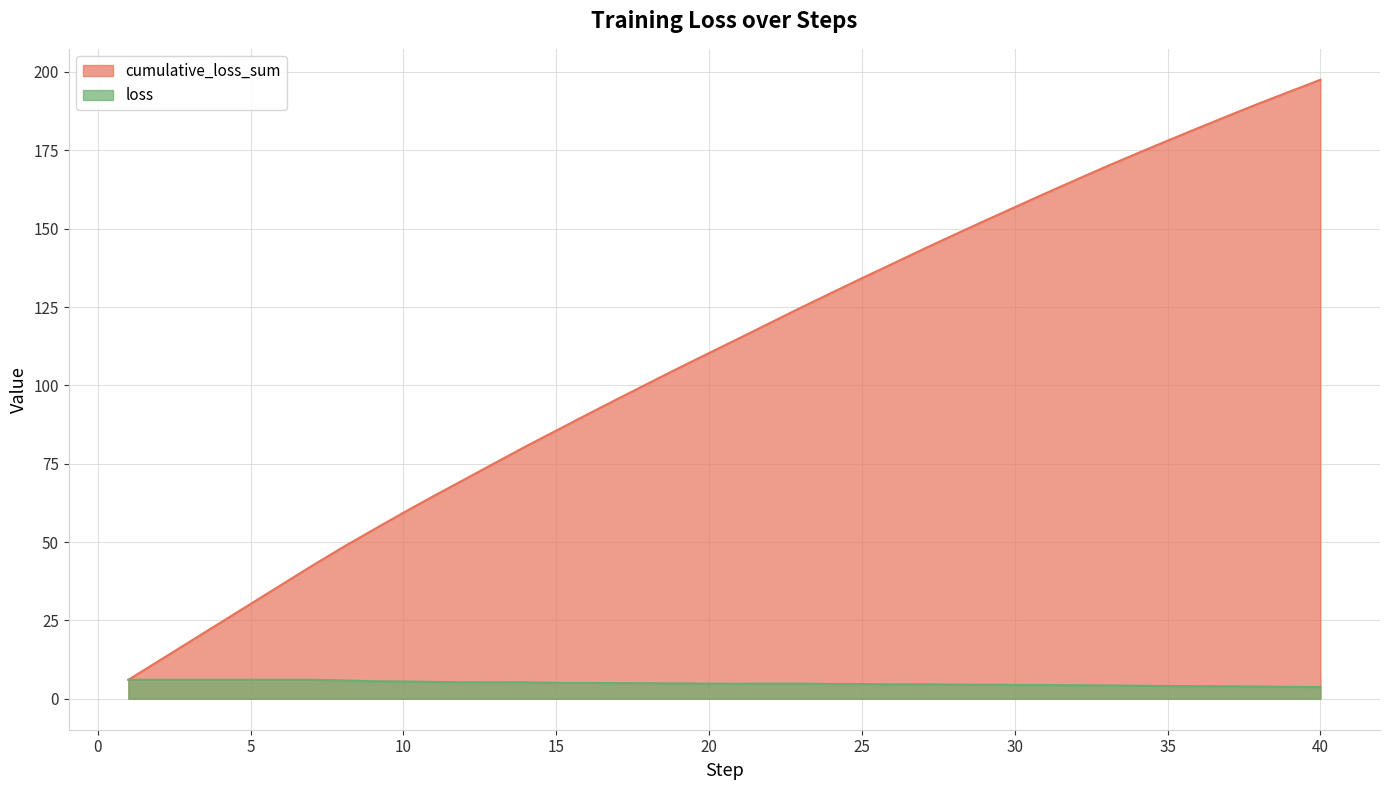

Is the value of cumulative_loss_sum at 6 greater than the value of loss at 40?

Yes